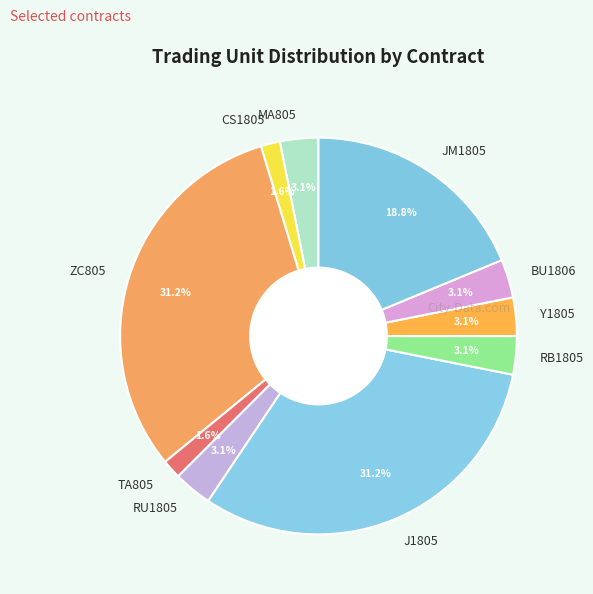

What portion of the pie excludes CS1805?

98.4%